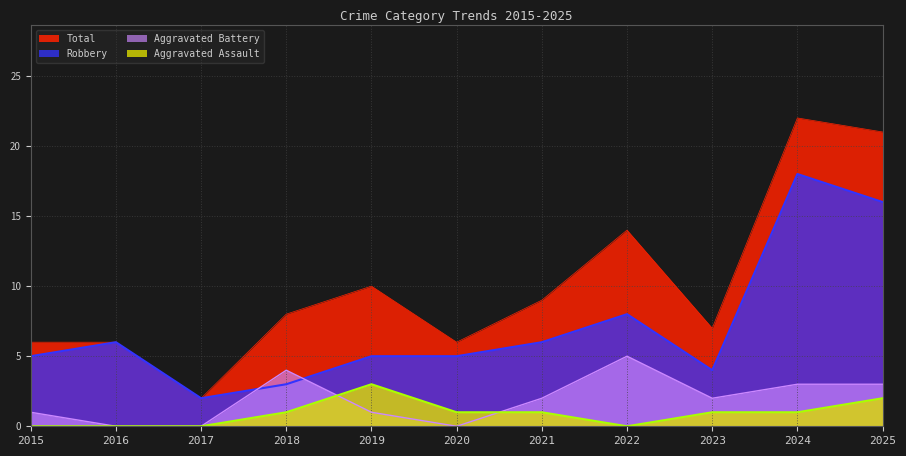

Rank the series by their maximum value, from lowest to highest.

Aggravated Assault, Aggravated Battery, Robbery, Total